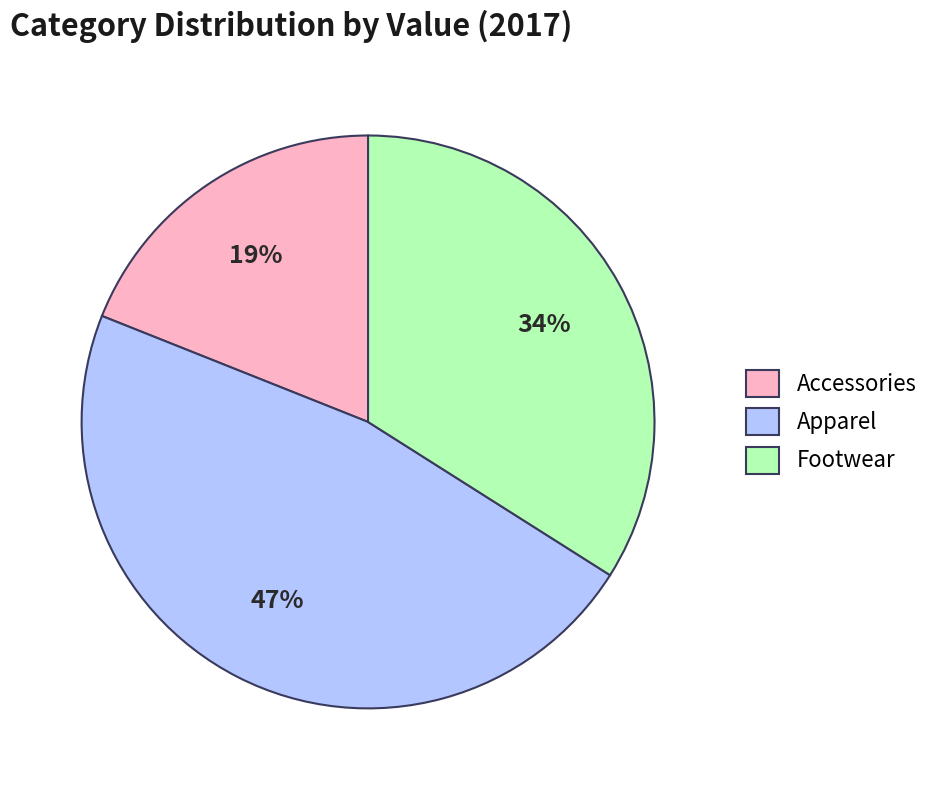

Count the number of slices in the pie.

3